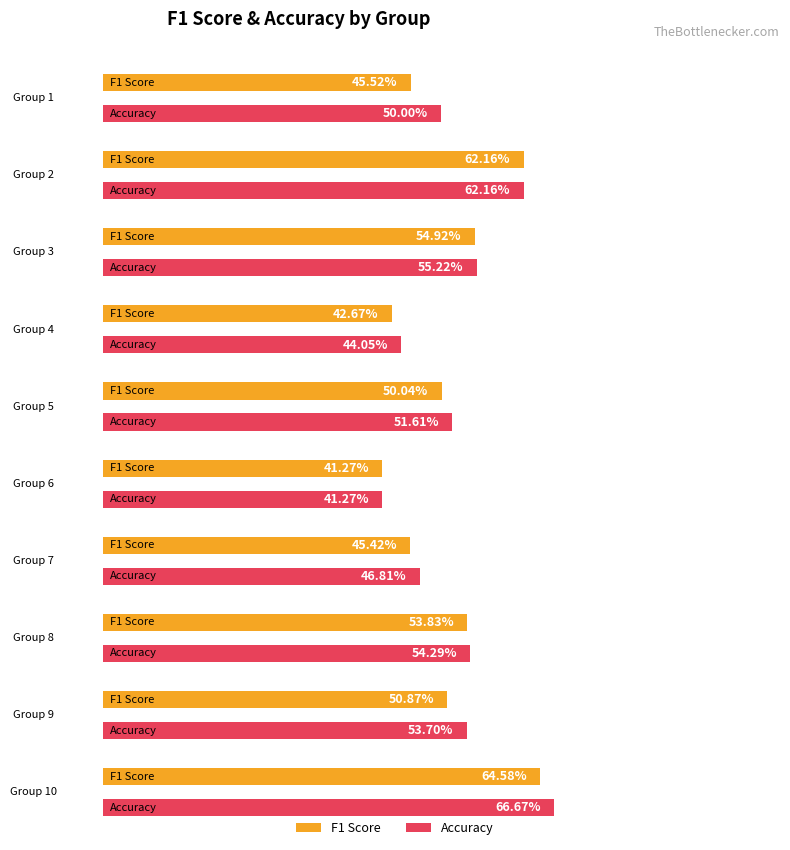

What is the difference between the highest and lowest values at 8?

0.5